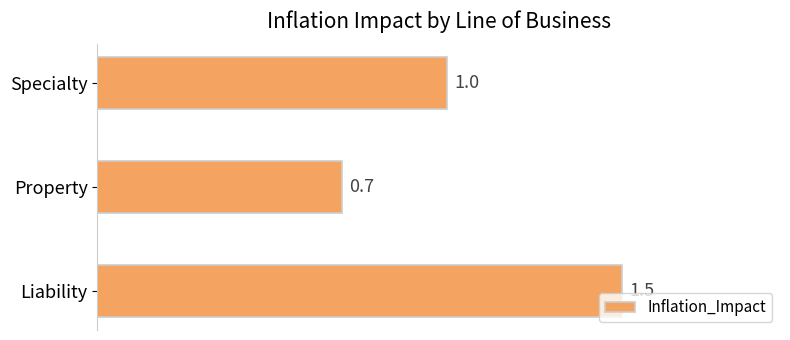

How many bars are there in total?

3